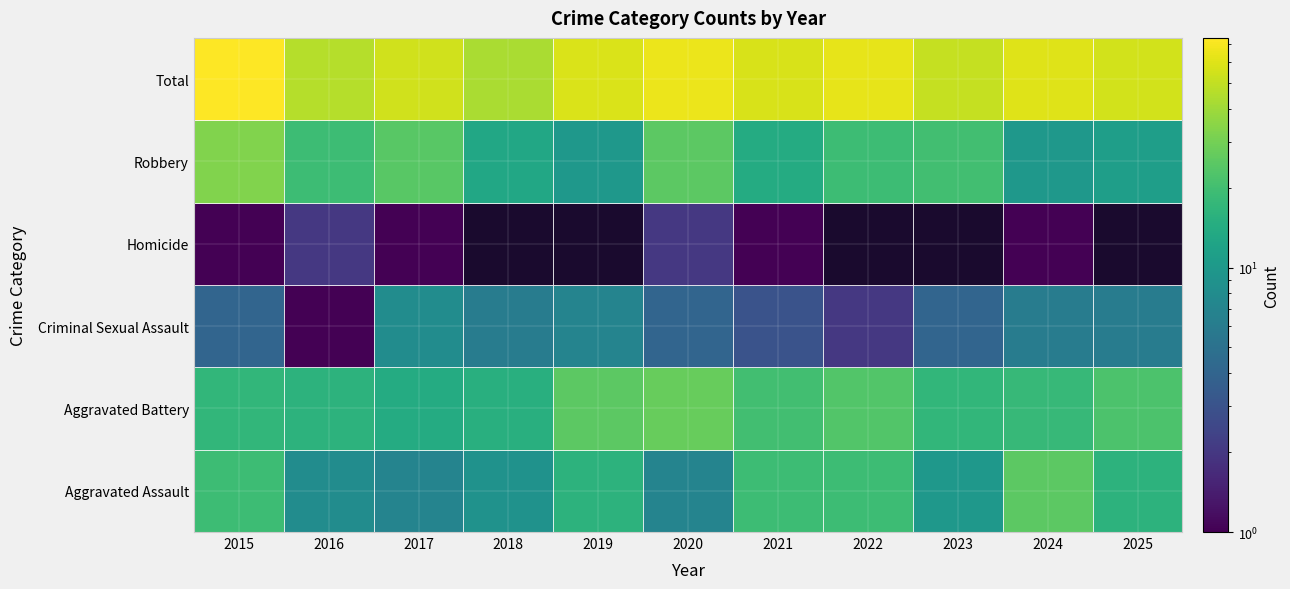

Which series has the largest range (max minus min)?

Total